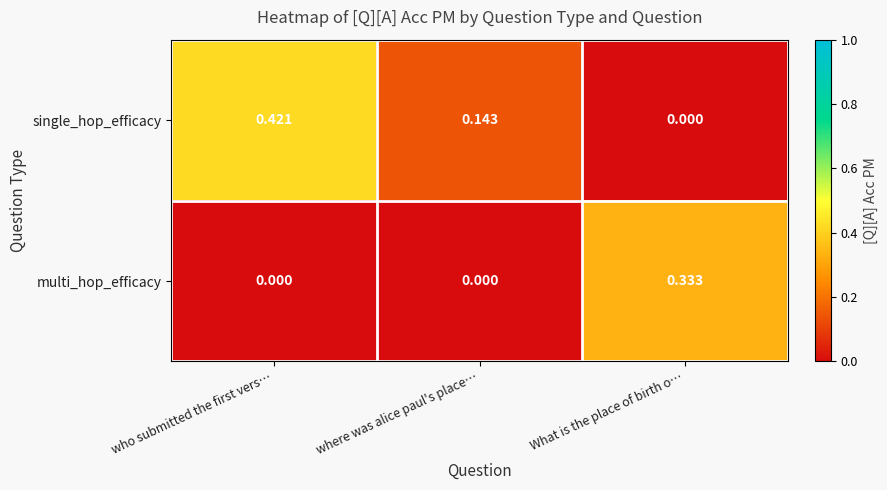

How many series are shown in this chart?

2